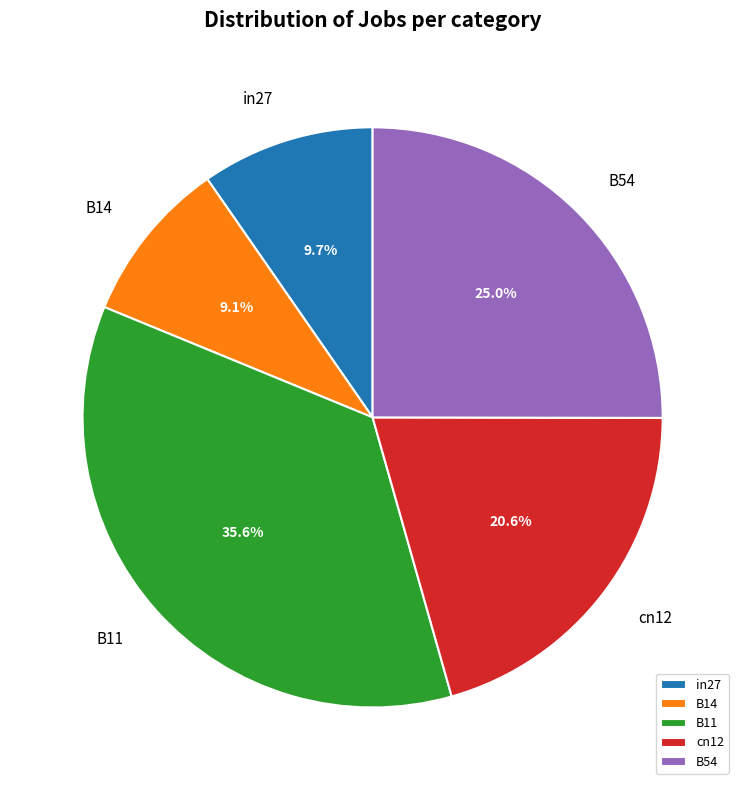

Rank the categories by value from lowest to highest.

B14, in27, cn12, B54, B11